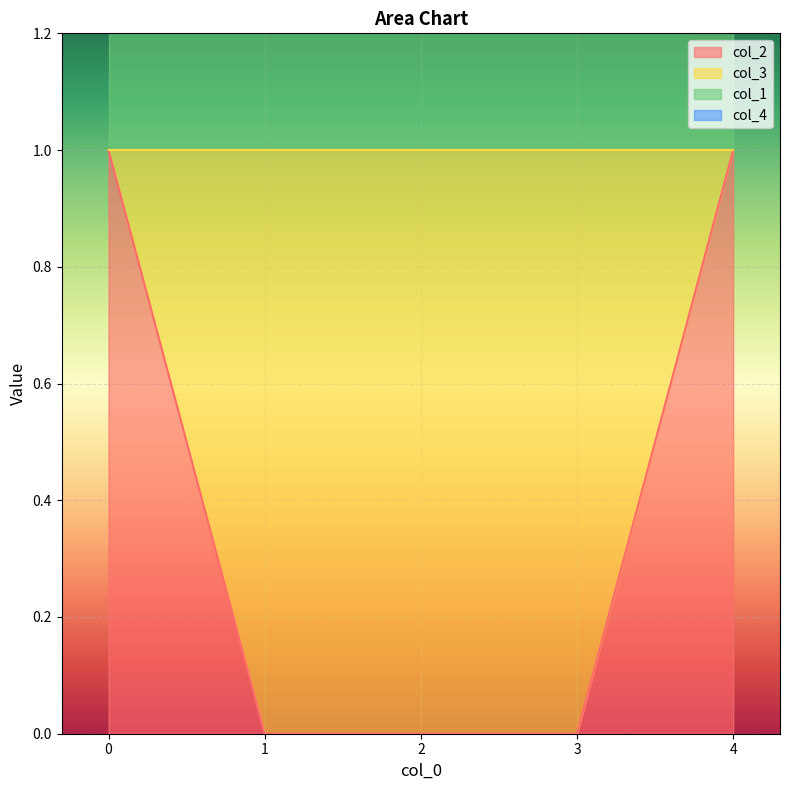

Reading right to left, extract all data points from this chart.

col_2: 4=1	3=0	2=0	1=0	0=1
col_3: 4=0	3=1	2=1	1=1	0=0
col_1: 4=1	3=1	2=1	1=1	0=1
col_4: 4=0	3=0	2=0	1=0	0=0